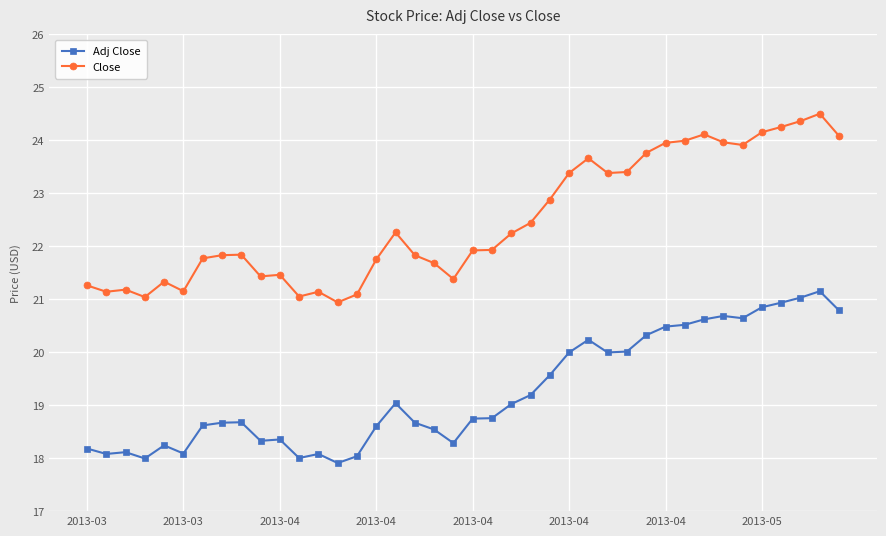

What is the minimum value for Close?

20.9